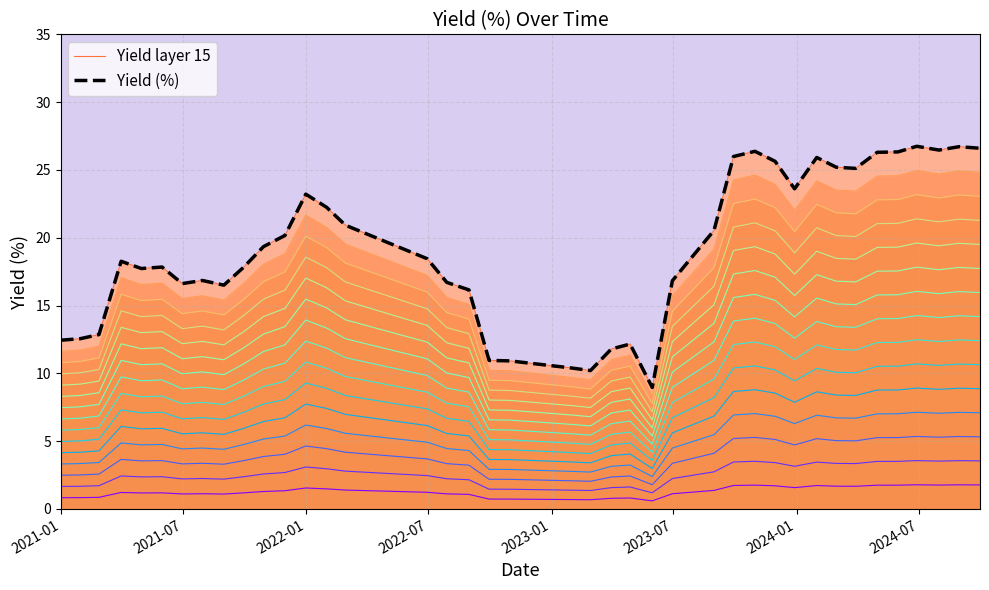

How many lines are shown in the chart?

2